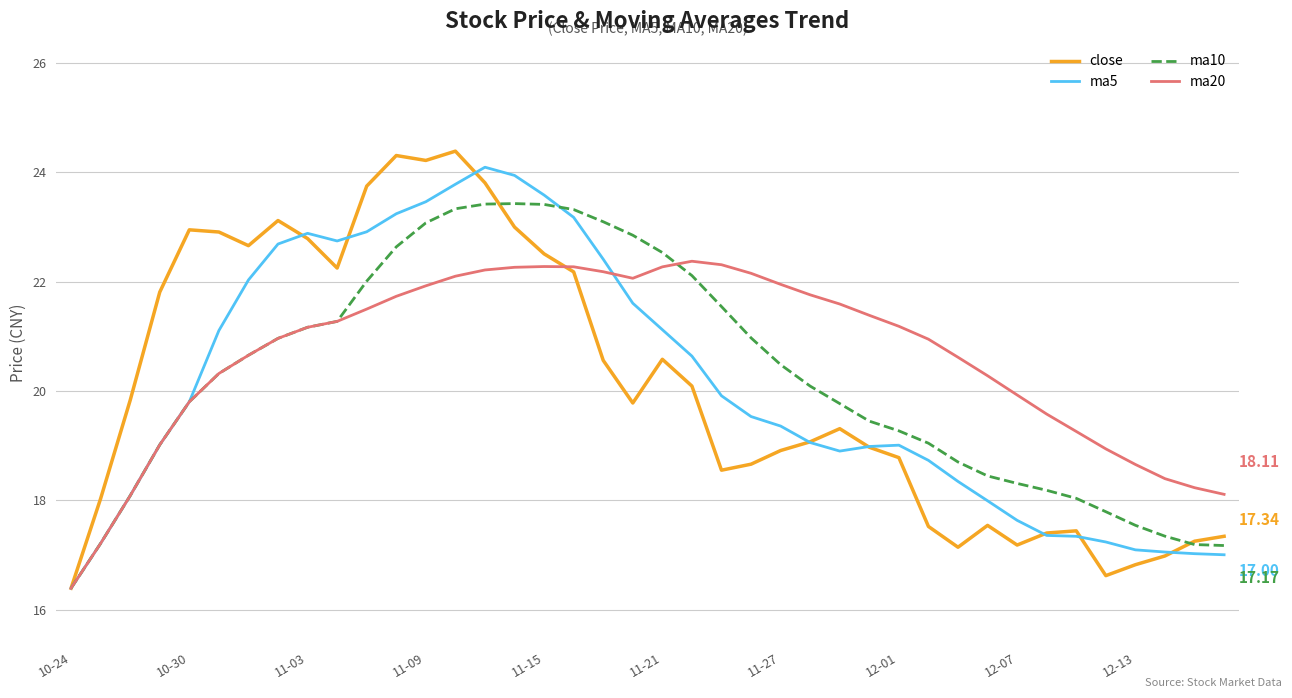

Which series has the largest range (max minus min)?

close